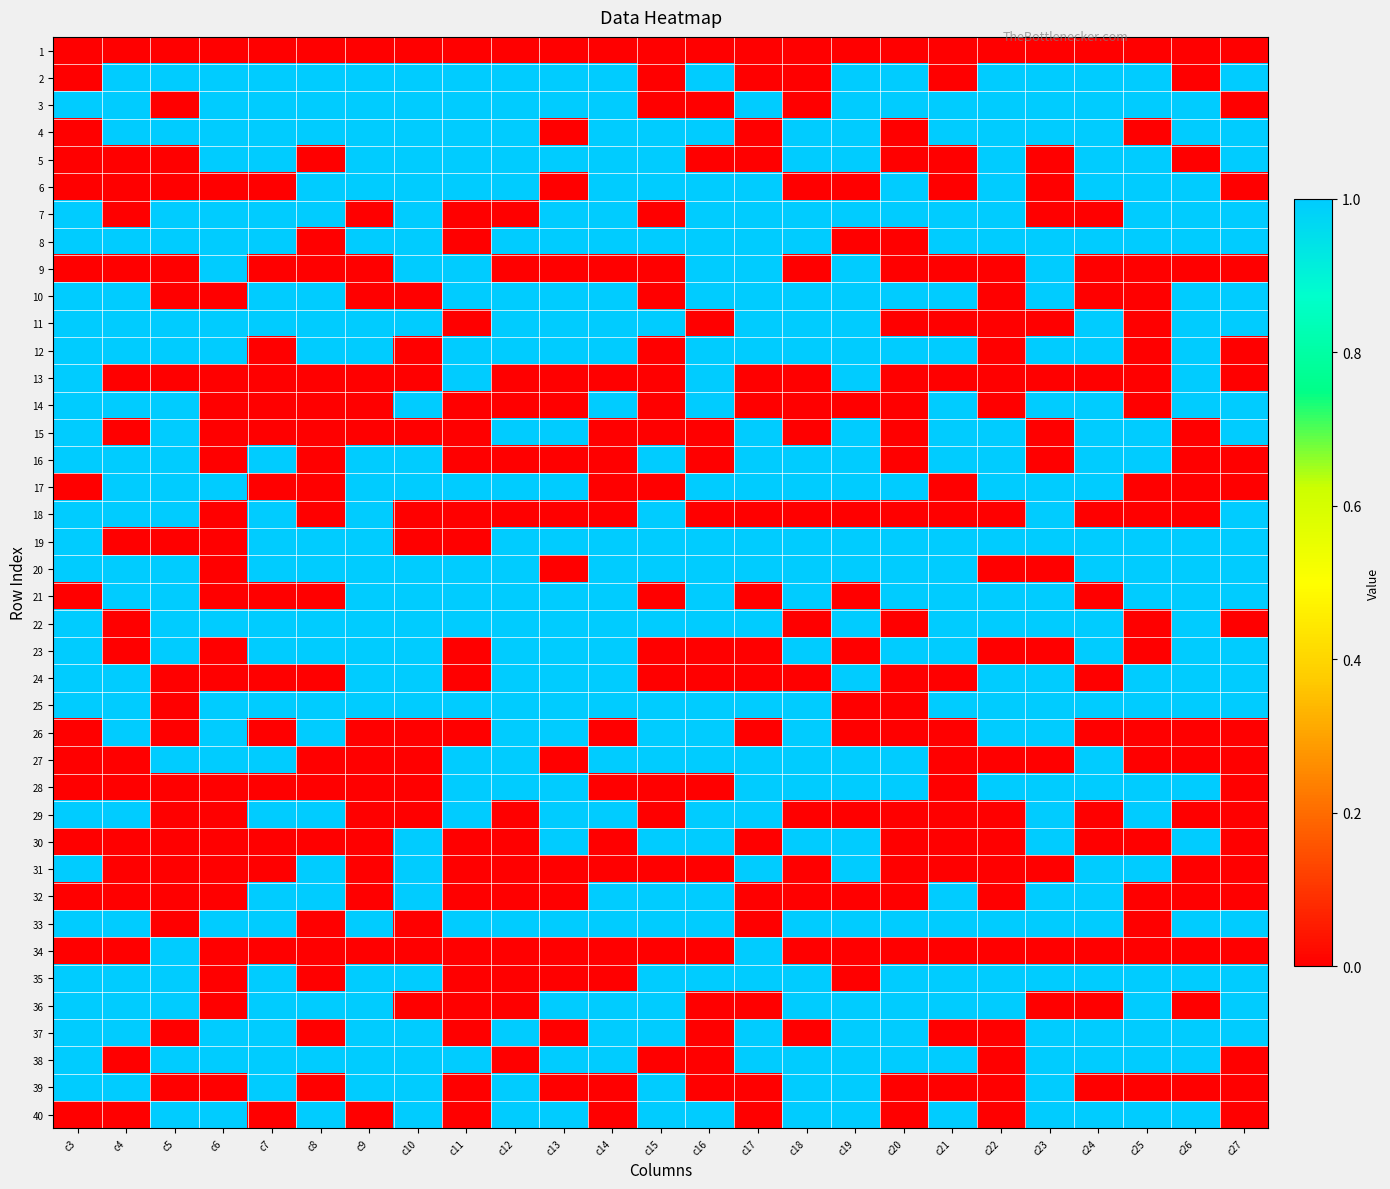

What is the total value across all series at c26?

24